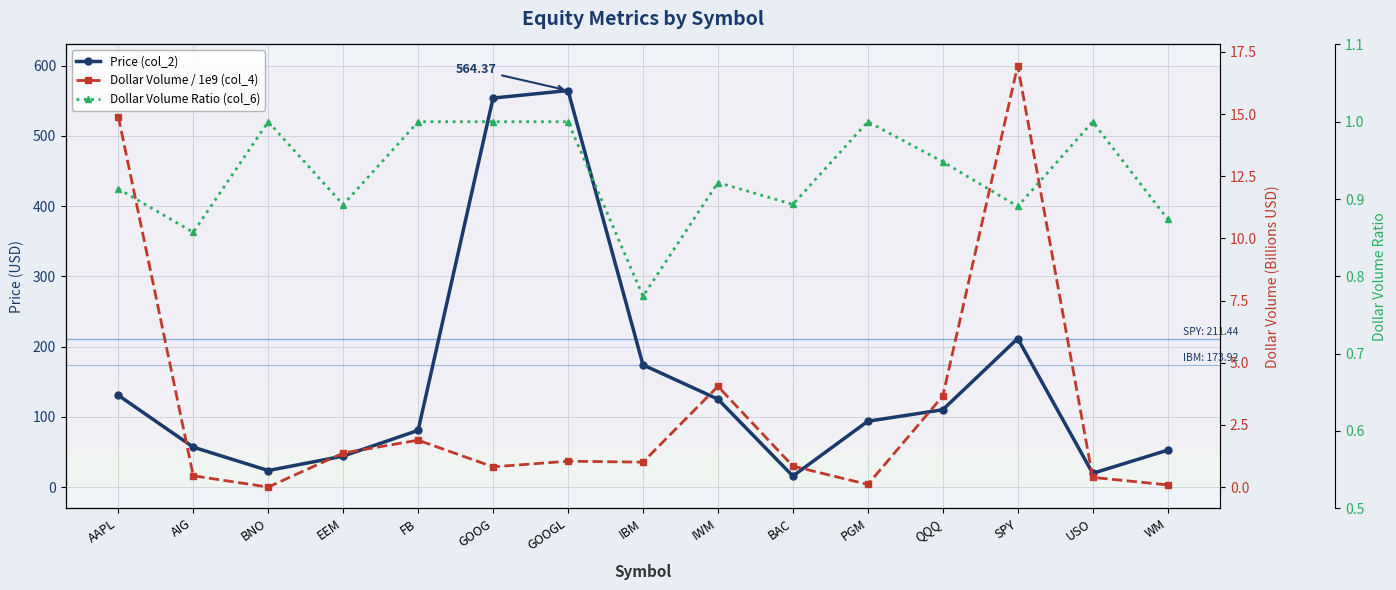

Where is the first local maximum for Dollar Volume / 1e9 (col_4)?

FB